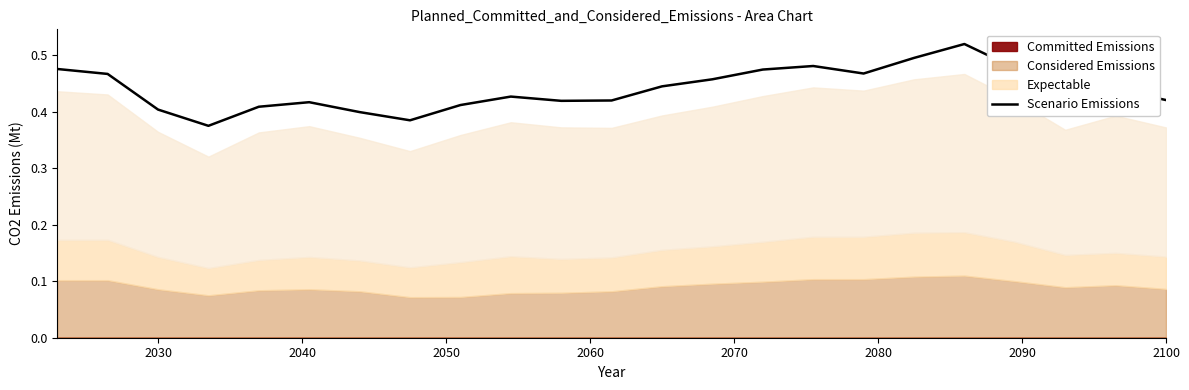

Reading right to left, what are all the values shown in this chart?

0.4	0.4	0.4	0.5	0.5	0.5	0.5	0.5	0.5	0.5	0.4	0.4	0.4	0.4	0.4	0.4	0.4	0.4	0.4	0.4	0.4	0.5	0.5